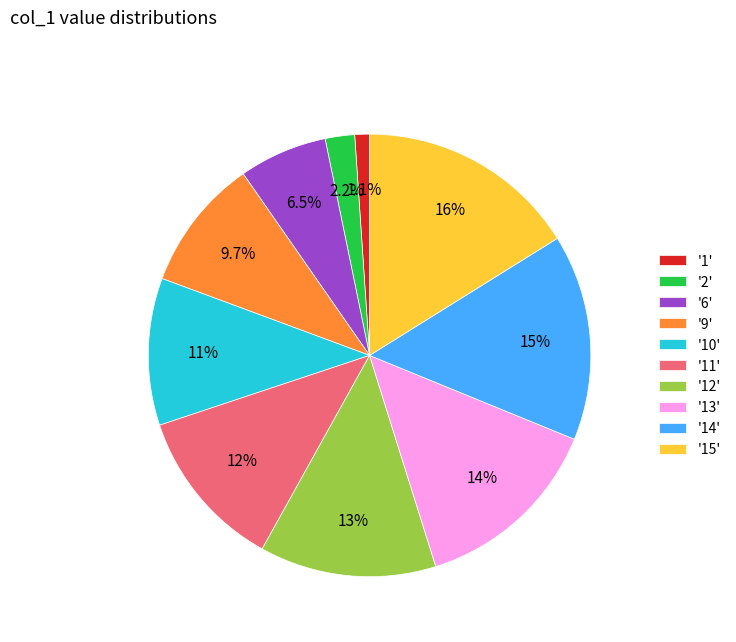

Does any single category account for the majority?

No